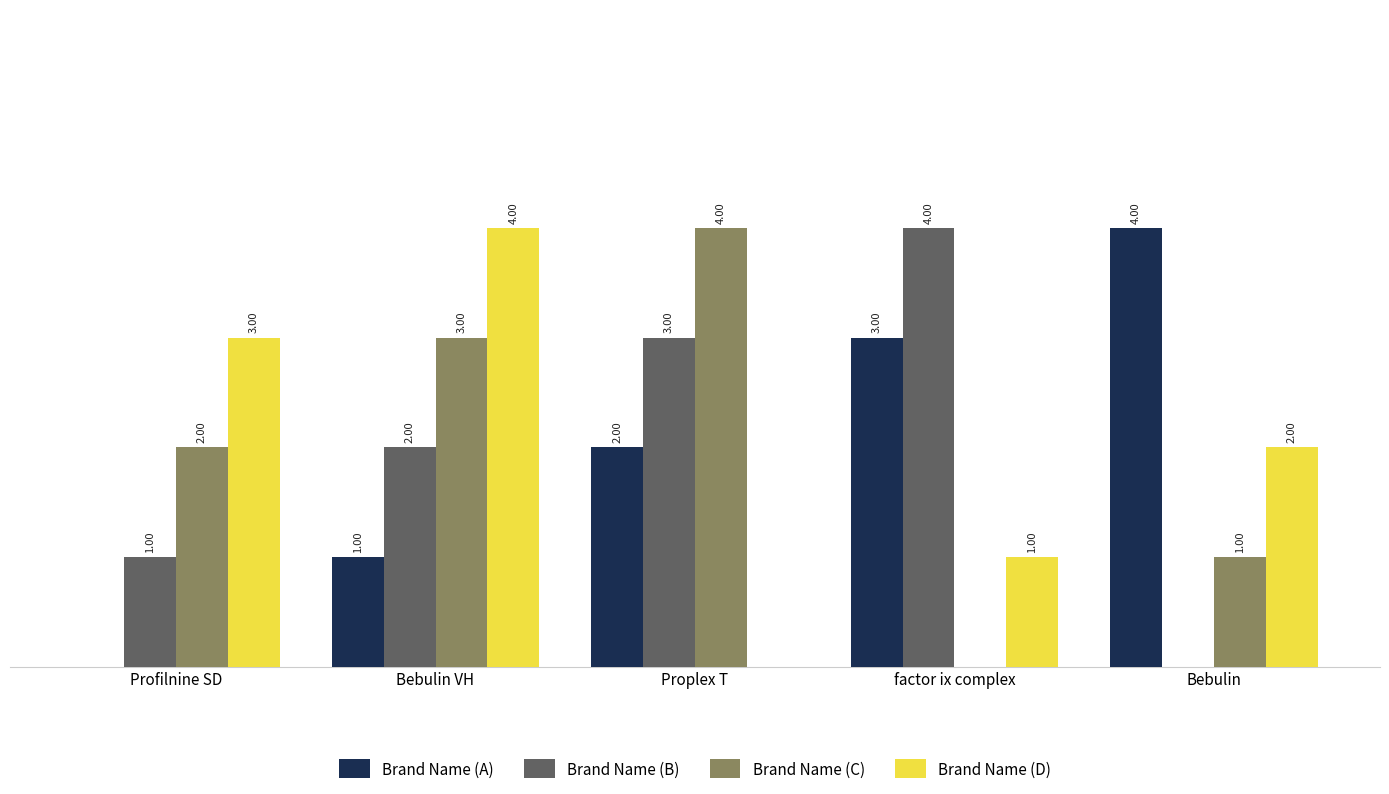

Are the bars grouped side by side (vs. stacked)?

Yes